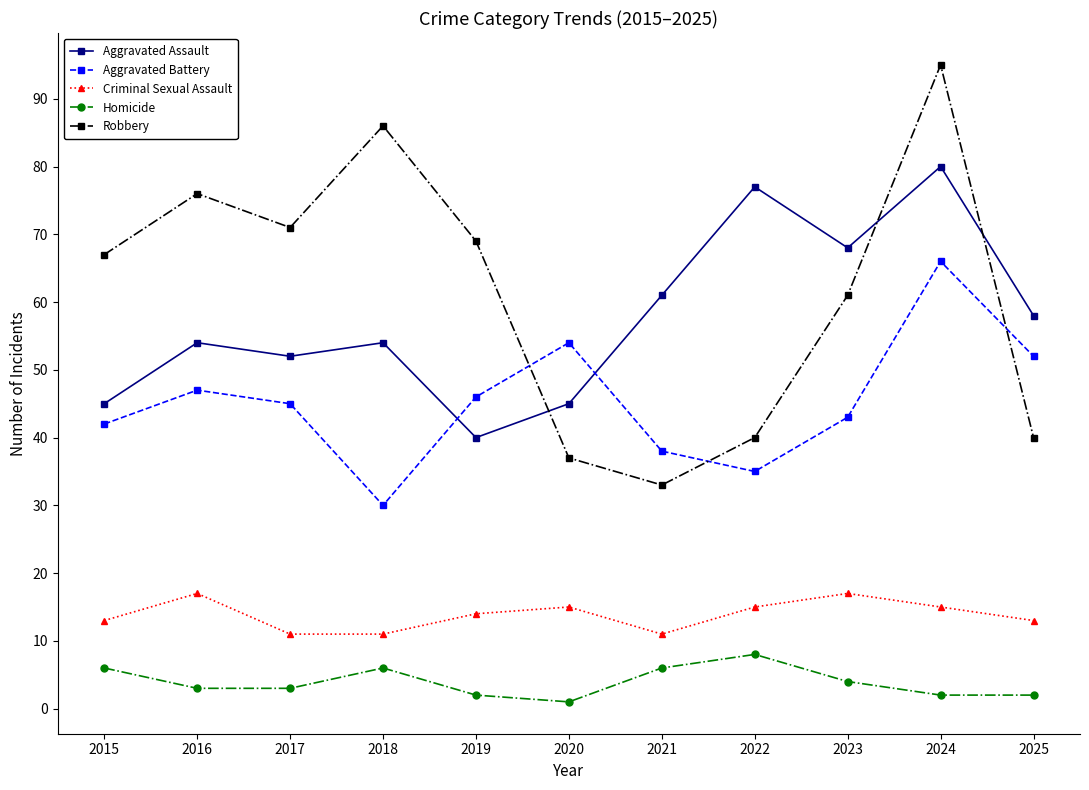

What is the spread (max minus min) of values at 2020?

53